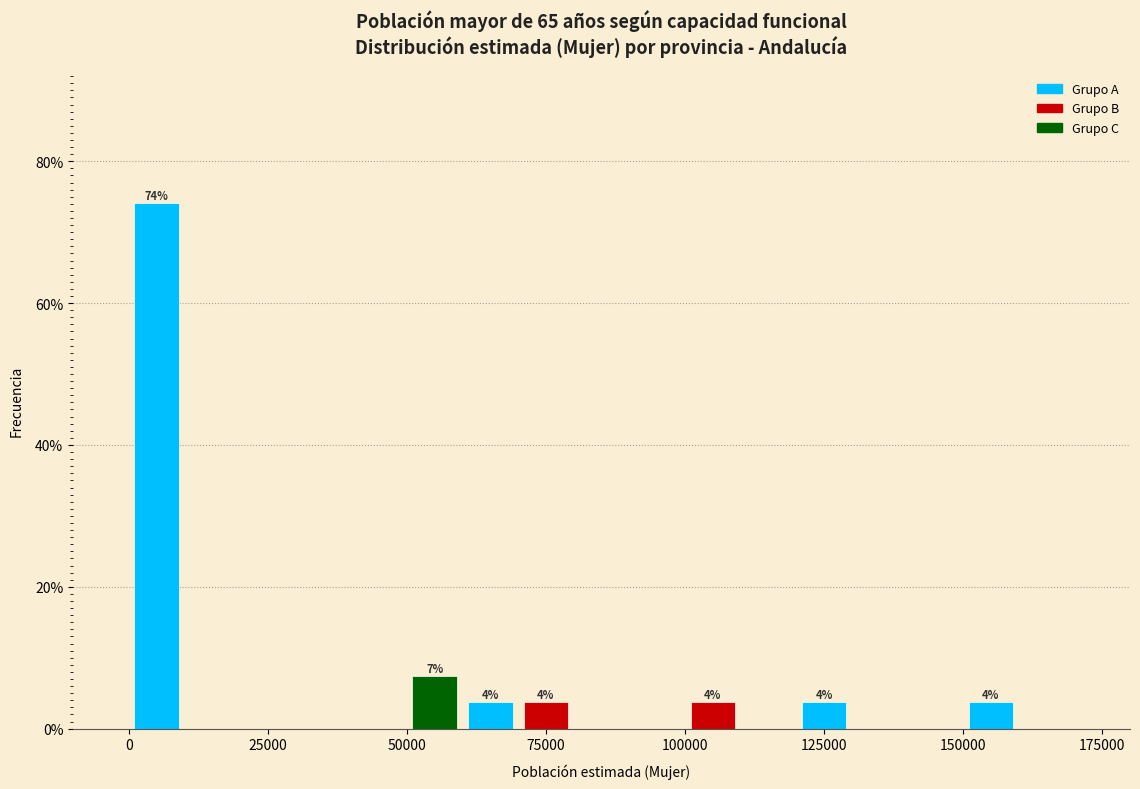

Around what value on the x-axis is the tallest bar? Give the approximate position of its centre, as read against the axis.

5000